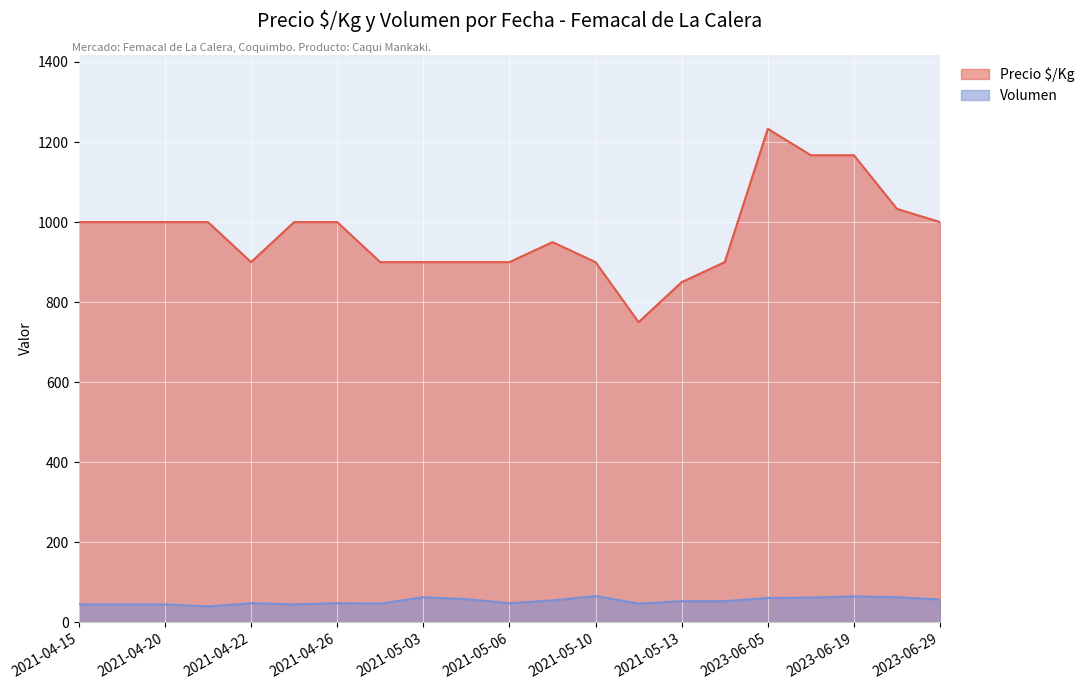

The value of Volumen at 2021-04-26 is 48. True or false?

True